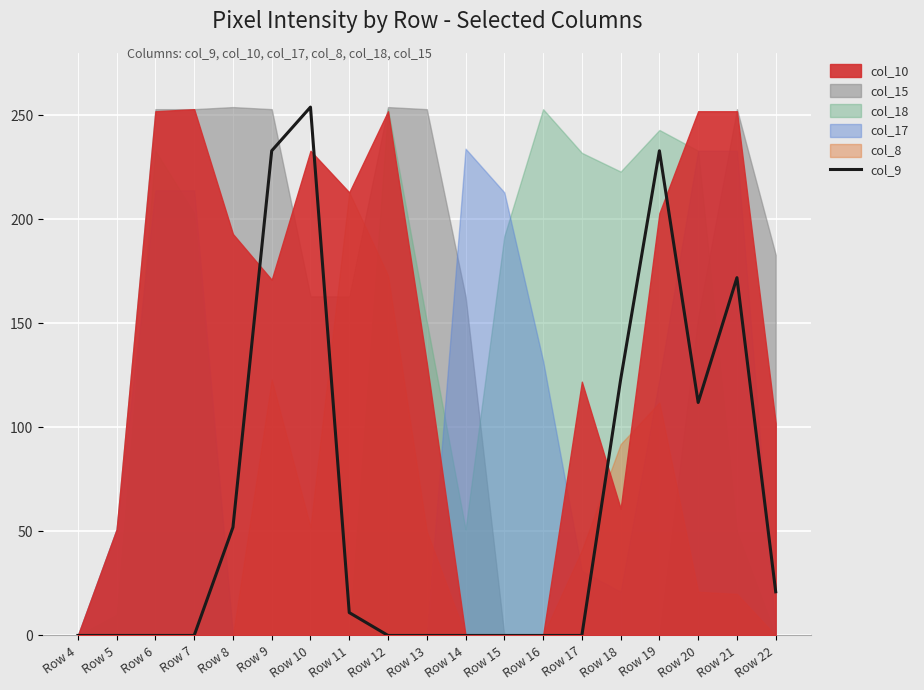

What is the average value?

64